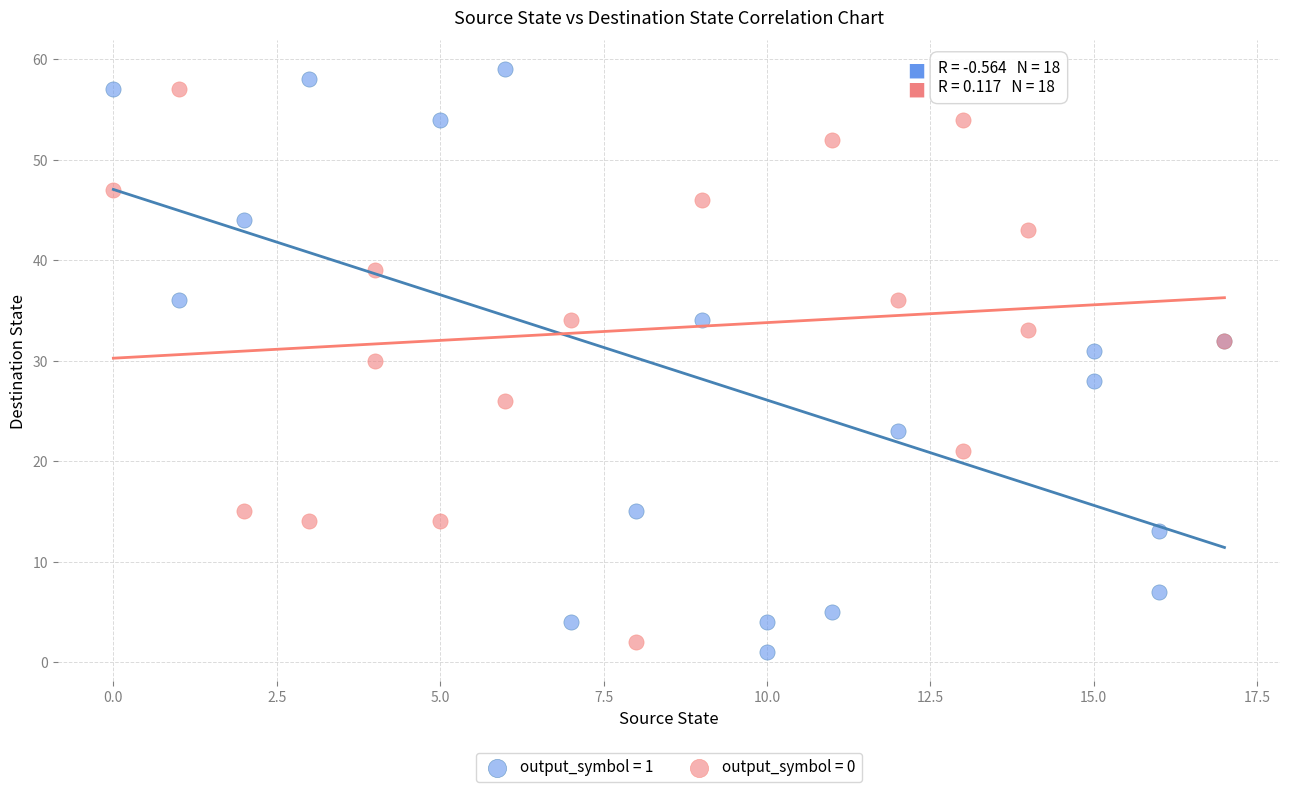

Which series has the widest spread of Y values?

output_symbol = 1